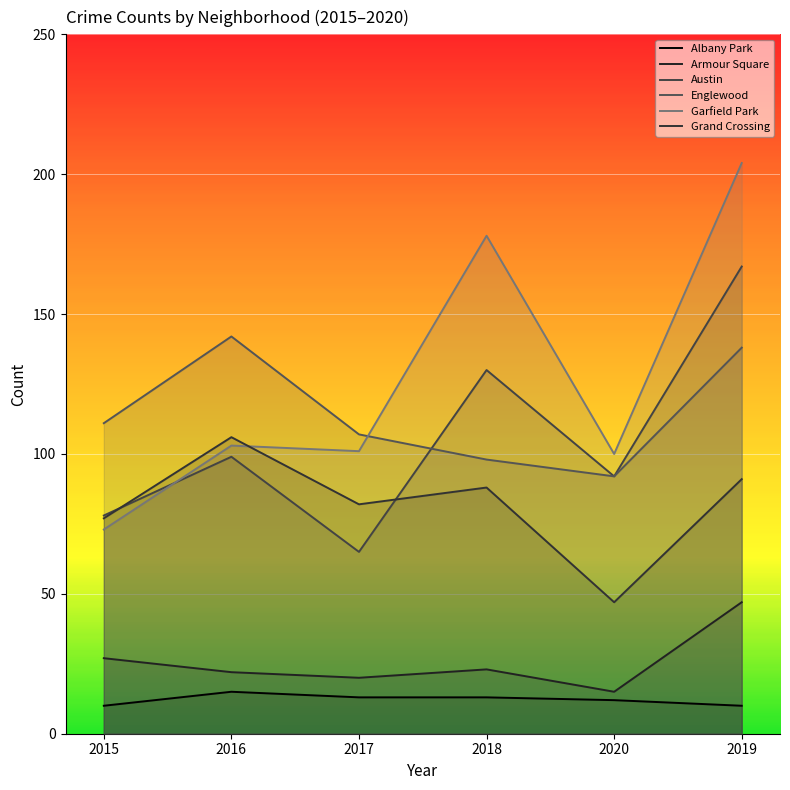

True or false: Garfield Park and Albany Park cross at least once.

False